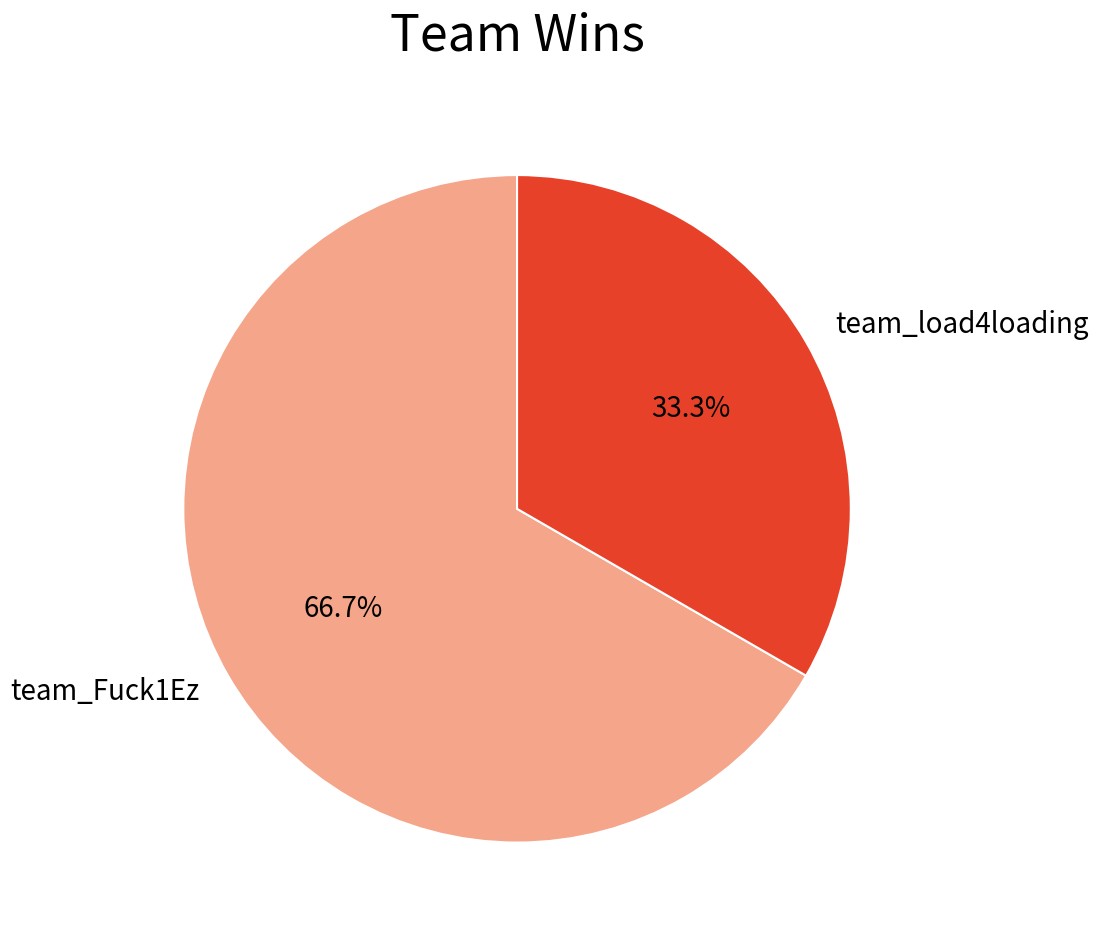

What is the majority slice?

team_Fuck1Ez